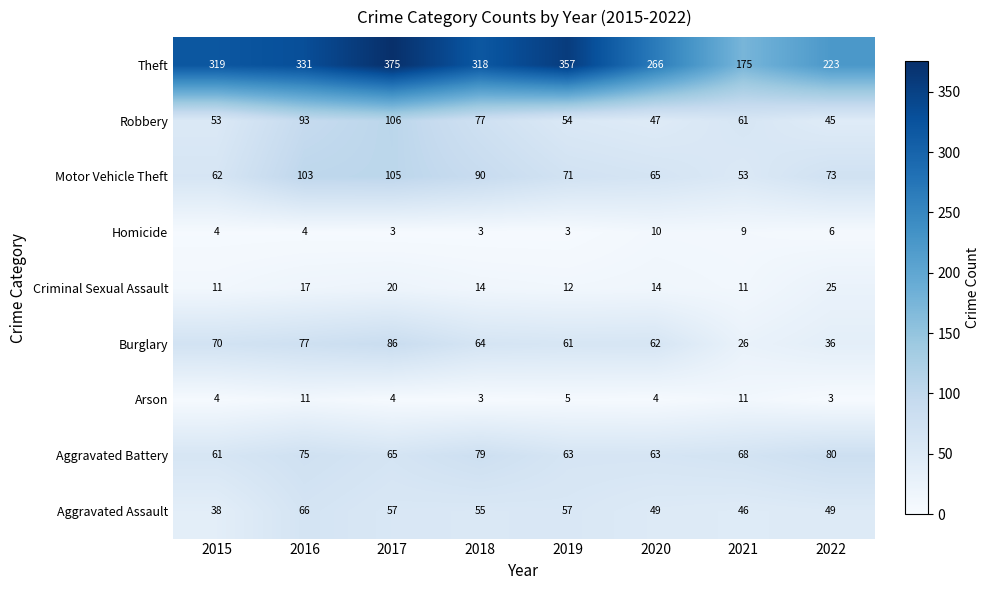

At how many categories does at least one series exceed 162?

8